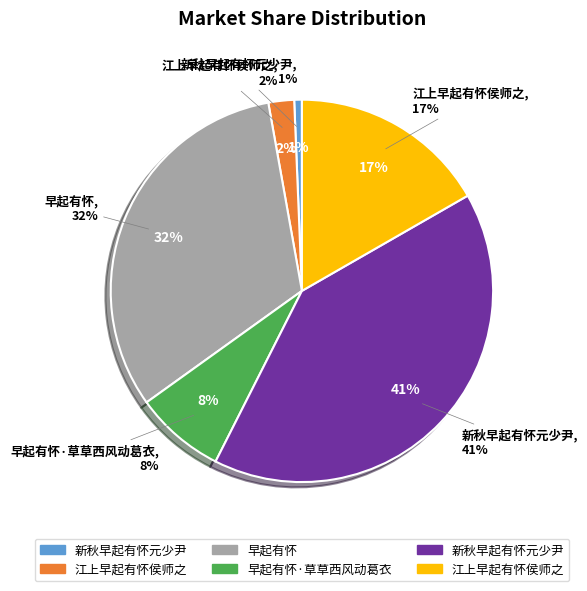

What percentage is the 江上早起有怀侯师之 slice, to the nearest percent?

17%